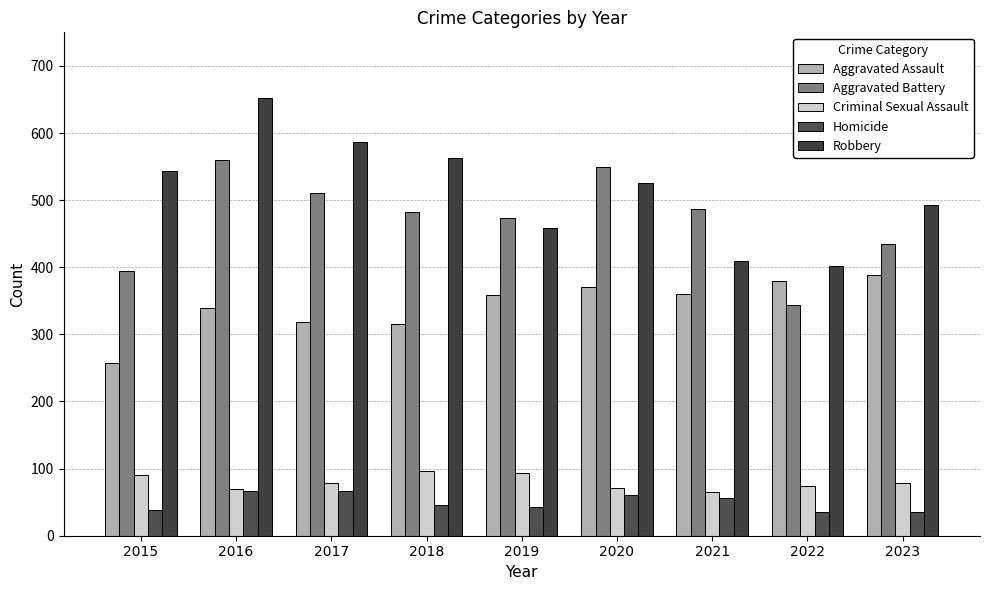

Reading left to right, transcribe all the data shown in this chart.

Aggravated Assault: 257	340	319	316	358	371	360	379	388
Aggravated Battery: 394	560	511	482	474	549	487	344	435
Criminal Sexual Assault: 90	69	79	97	93	71	65	74	78
Homicide: 39	67	67	46	43	61	56	36	36
Robbery: 544	652	586	563	458	525	409	402	492